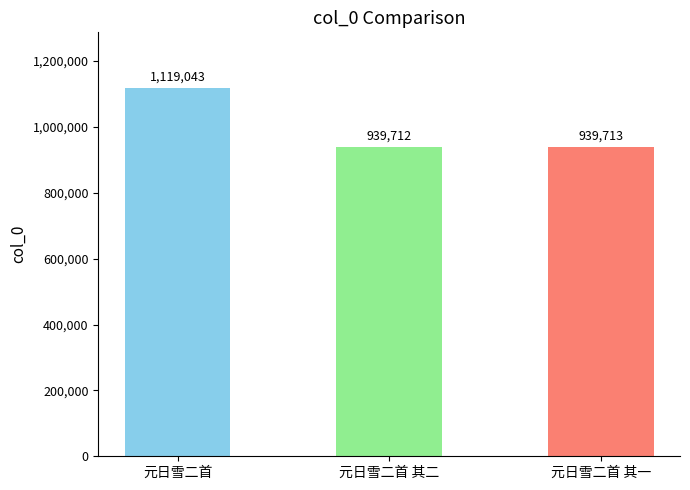

At which category does the chart reach its peak across all series?

元日雪二首